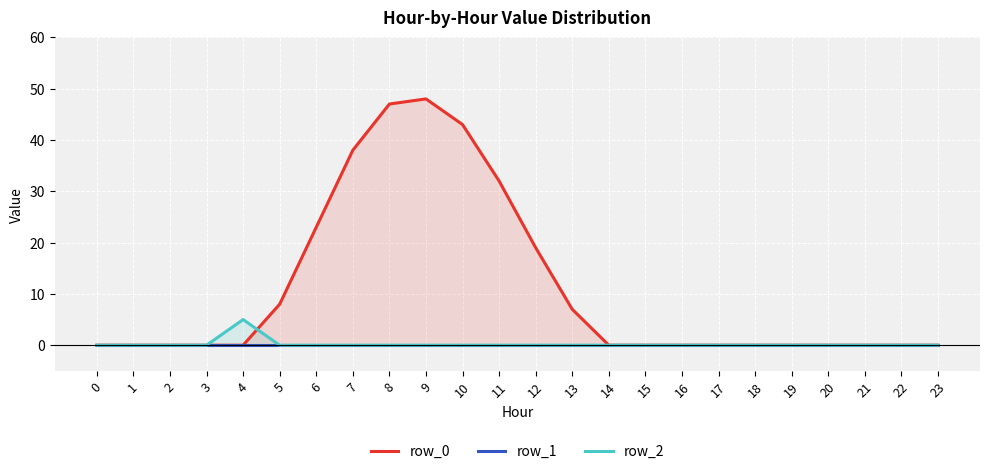

Reading right to left, transcribe all the data shown in this chart.

row_0: 0	0	0	0	0	0	0	0	0	0	7	19	32	43	48	47	38	23	8	0	0	0	0	0
row_1: 0	0	0	0	0	0	0	0	0	0	0	0	0	0	0	0	0	0	0	0	0	0	0	0
row_2: 0	0	0	0	0	0	0	0	0	0	0	0	0	0	0	0	0	0	0	5	0	0	0	0